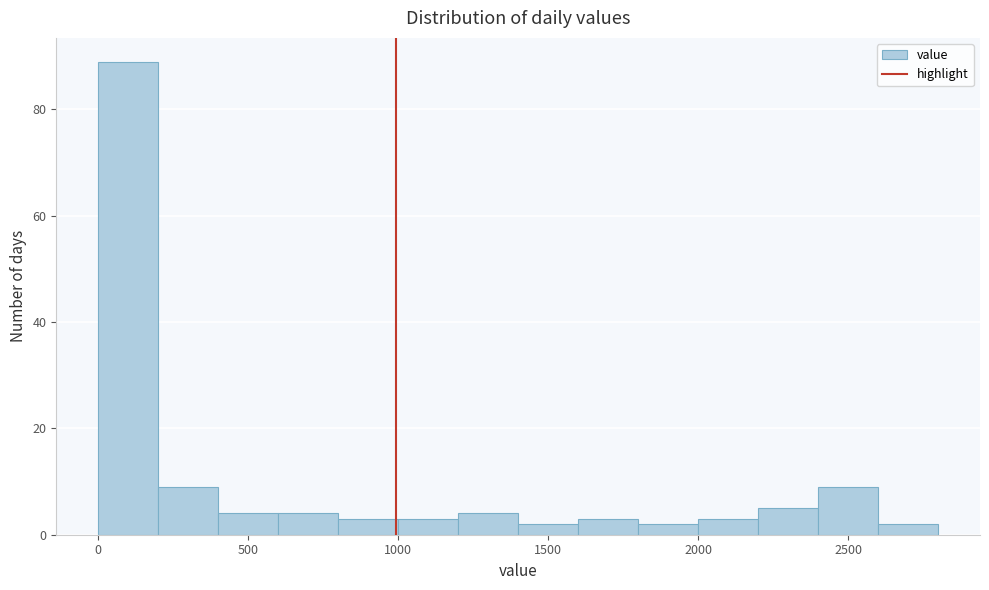

Reading left to right, list every bar in this chart as the range it spans on the x-axis followed by its height. The values are not printed on the chart, so give them approximately, as read against the axis.

0 to 200: 90
200 to 400: 10
400 to 600: 4
600 to 800: 4
800 to 1000: 4
1000 to 1200: 4
1200 to 1400: 4
1400 to 1600: 2
1600 to 1800: 4
1800 to 2000: 2
2000 to 2200: 4
2200 to 2400: 6
2400 to 2600: 10
2600 to 2800: 2